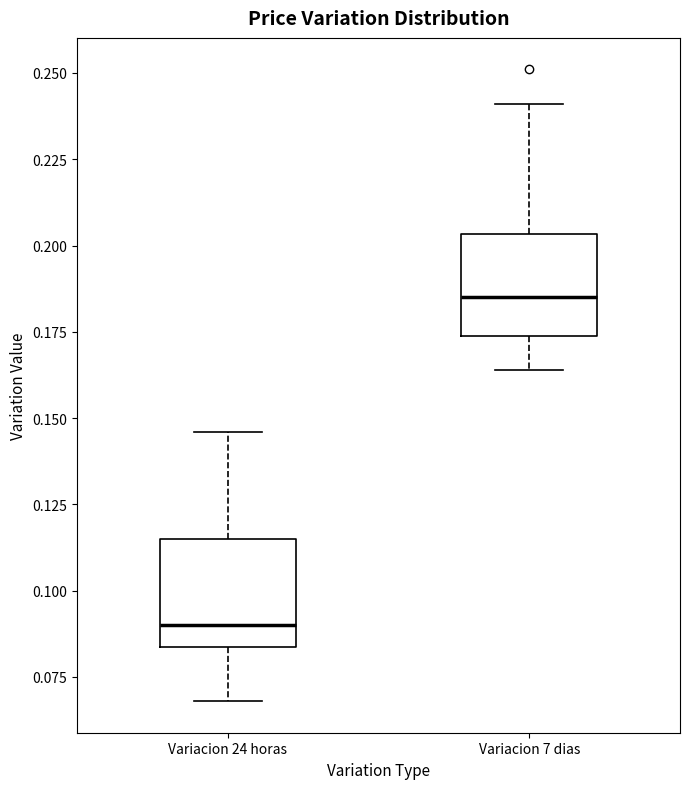

Where does the lower whisker of the box for Variacion 7 dias end on the y-axis? The values are not printed on the chart, so give them approximately, as read against the axis.

0.165